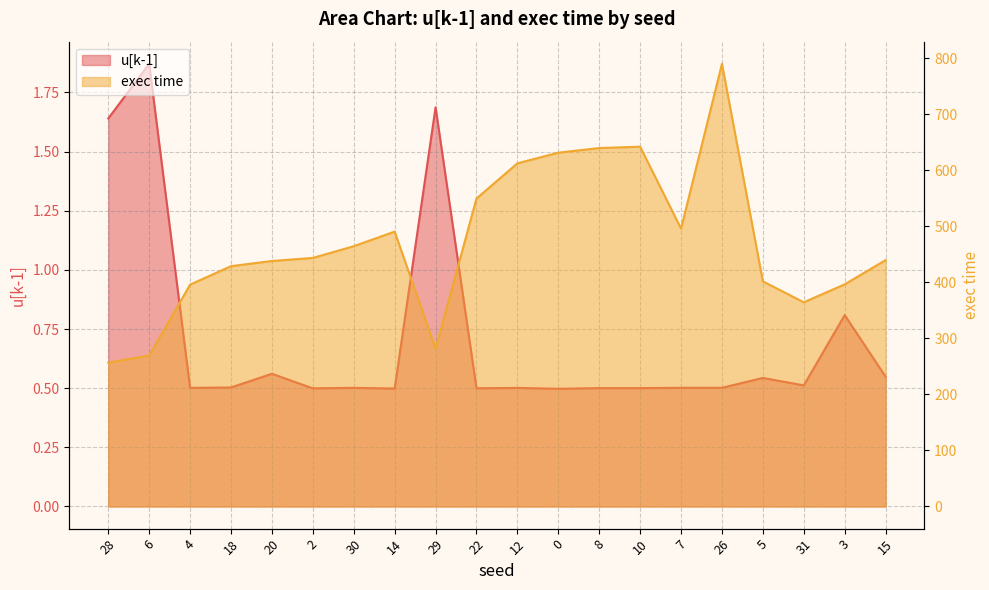

True or false: exec time and u[k-1] intersect in this chart.

False